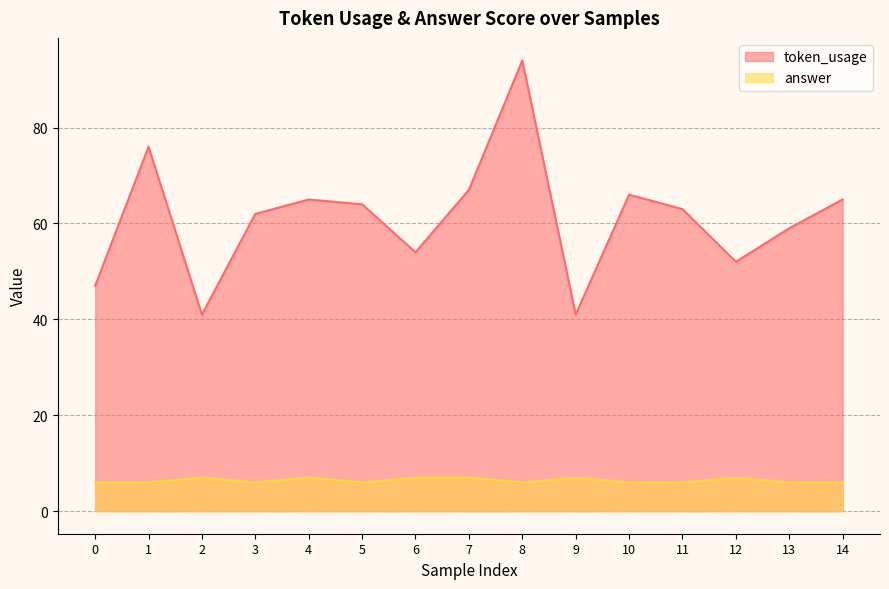

How many interior local valleys does the token_usage series have?

4